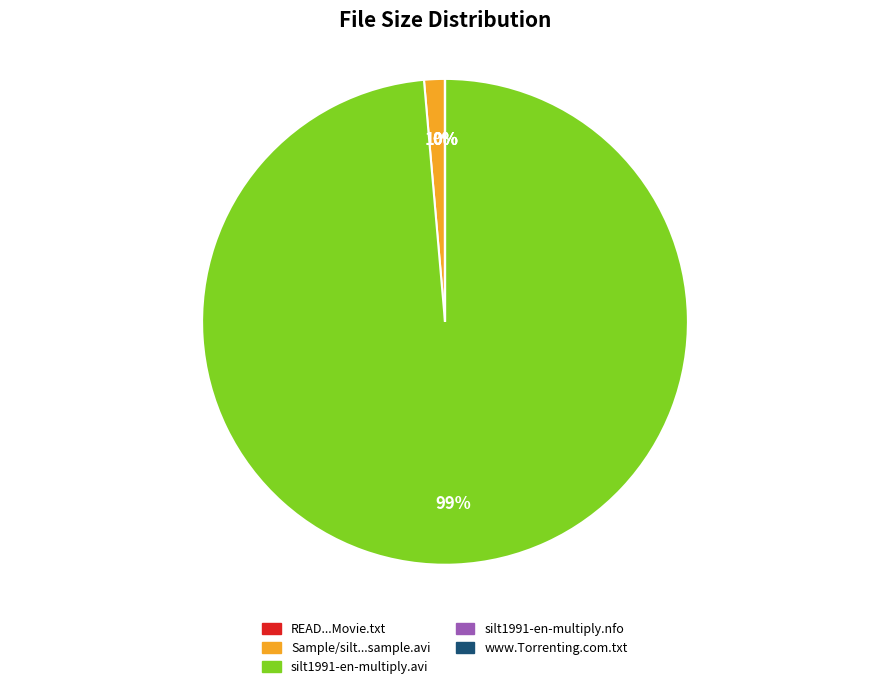

What is the ratio of the value at silt1991-en-multiply.nfo to the value at READ this before playing the Movie.txt?

0.2